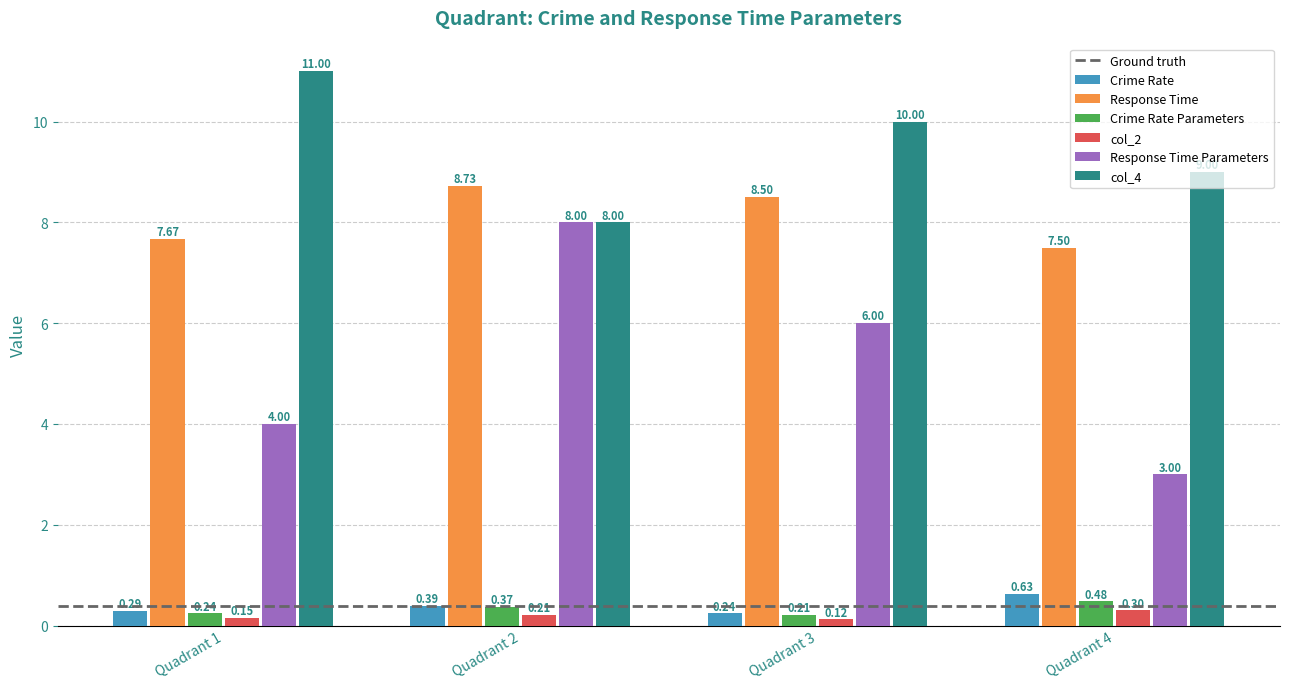

At which category is the sum across all series the highest?

Quadrant 2